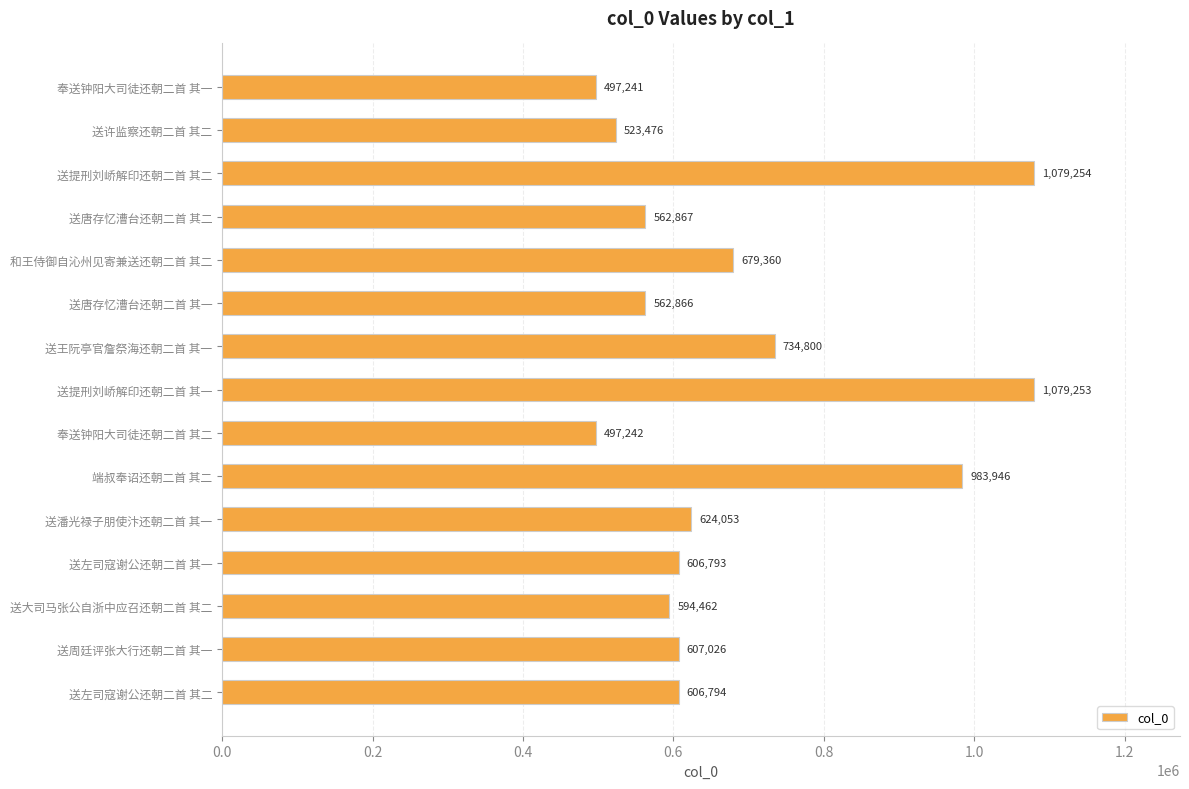

What is the ratio of the value at 送许监察还朝二首 其二 to the value at 端叔奉诏还朝二首 其二?

0.5